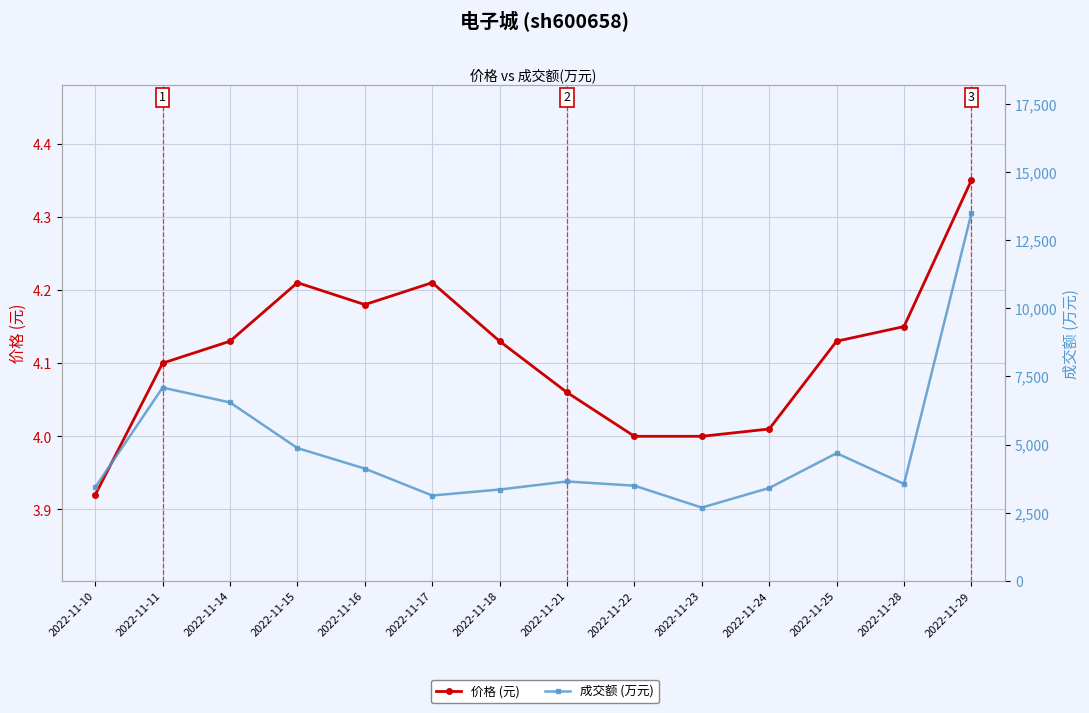

Where is the first local maximum for 价格 (元)?

2022-11-15